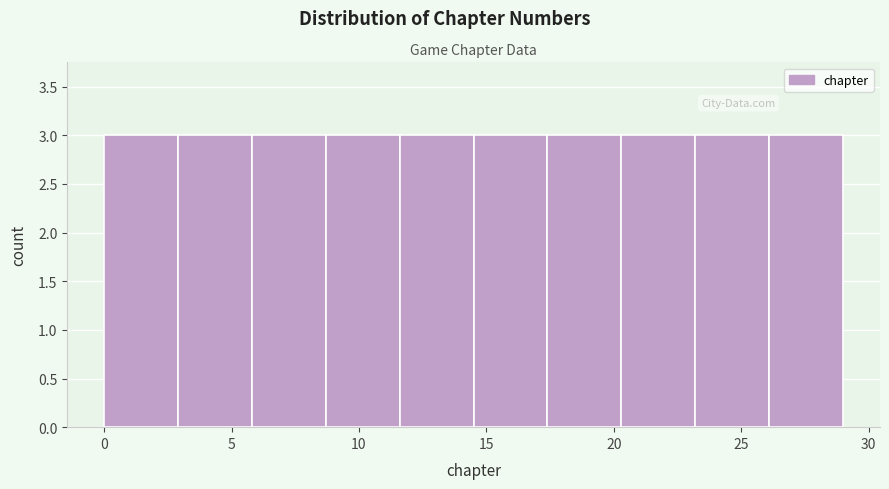

What is the height of the bar covering 23.2 to 26.1 on the x-axis? Neither the bar edges nor the heights are printed on the chart, so give them approximately, as read against the axes.

3